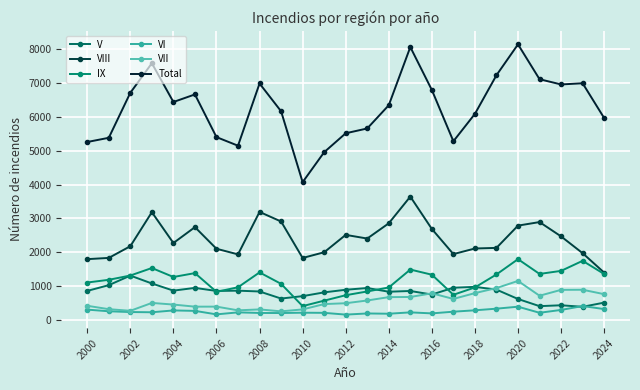

What is the value of the VII point at the 23rd from the left?

898